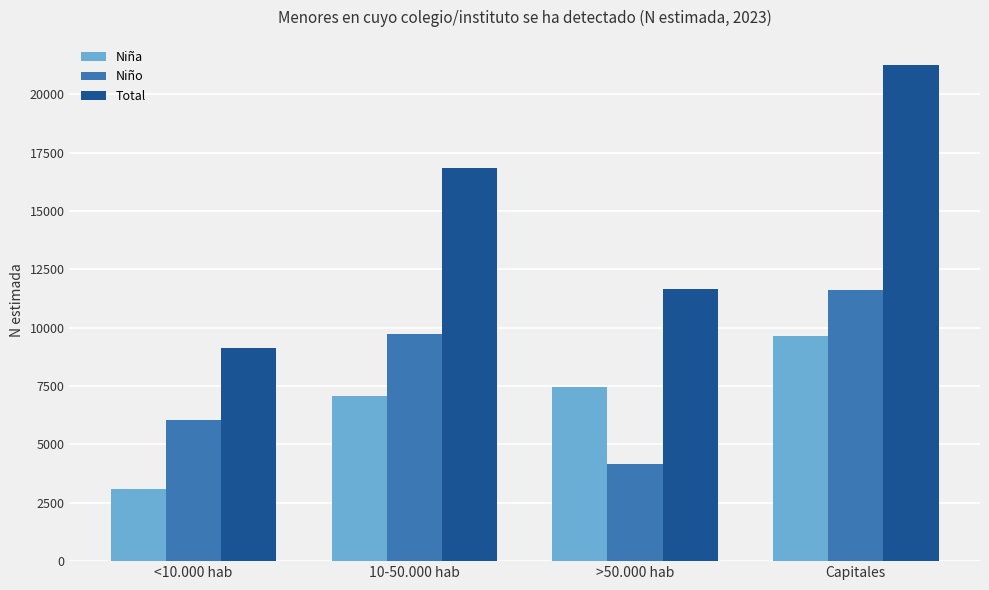

At which category does the chart reach its peak across all series?

Capitales